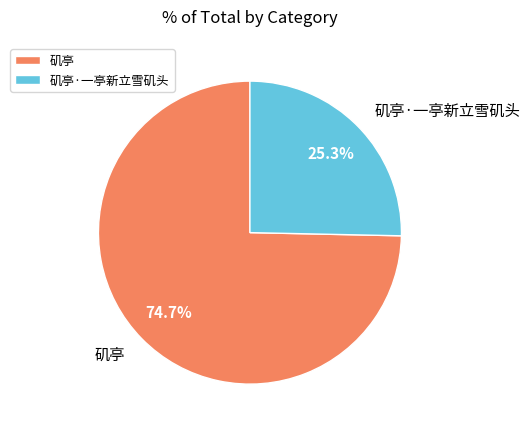

Rank the categories by value from highest to lowest.

矶亭, 矶亭·一亭新立雪矶头